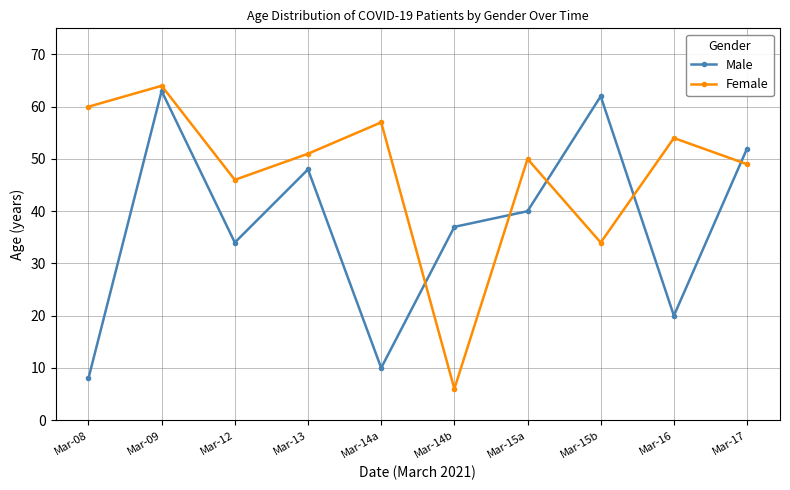

At Mar-09, list the series in order from largest to smallest.

Female, Male